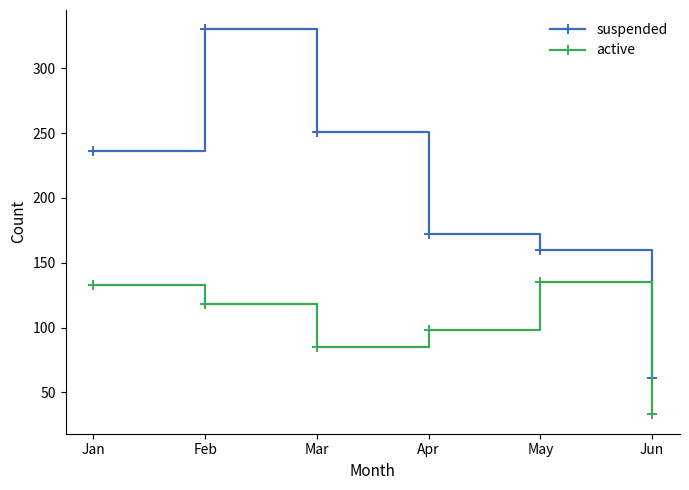

Which category has the highest value across all series?

Feb